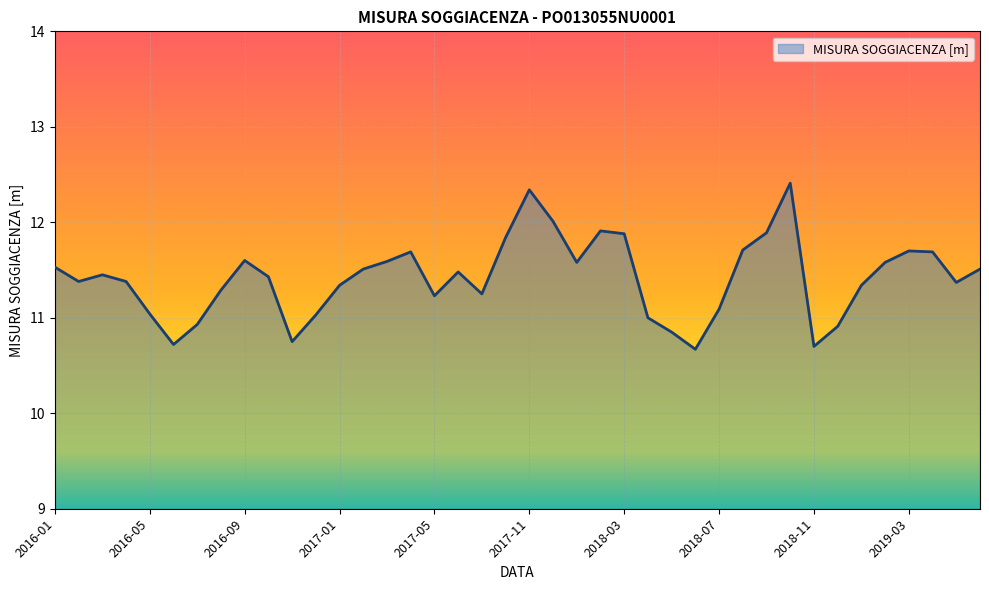

What is the difference between the maximum and minimum values?

1.7